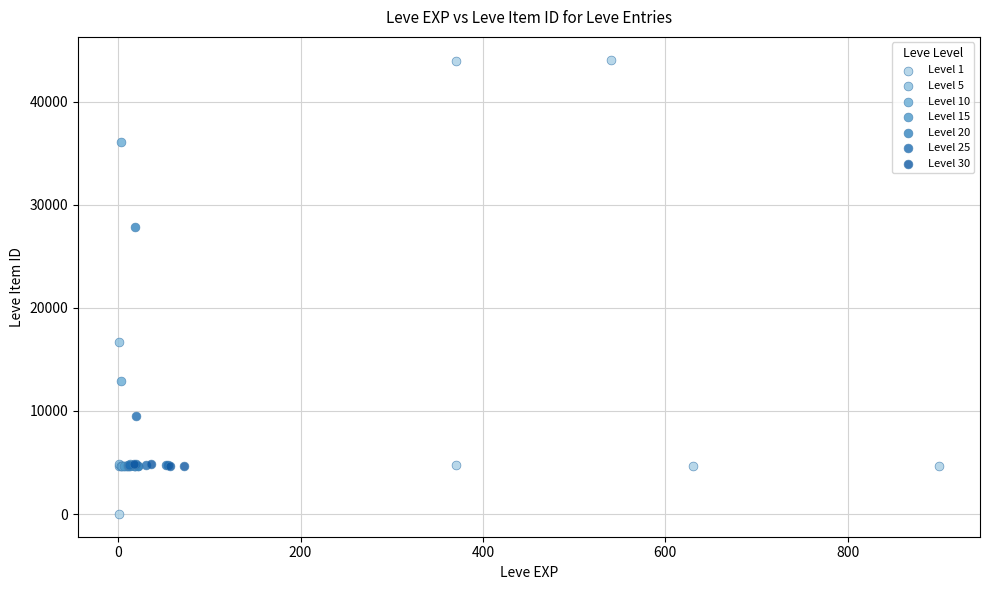

Which series contains the lowest Y value?

Level 1